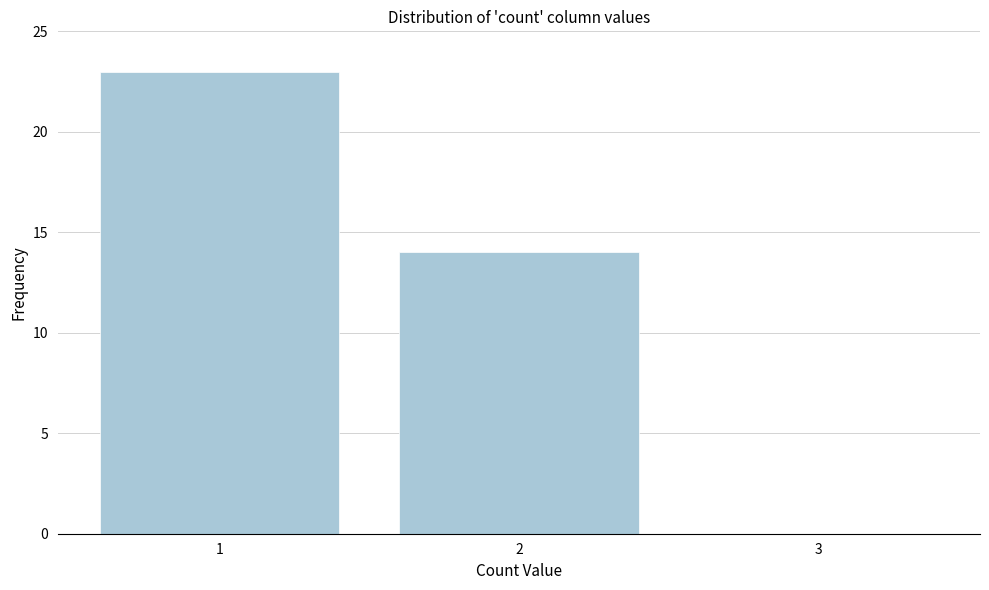

Reading left to right, list all the values displayed in this chart.

1=23	2=14	3=0